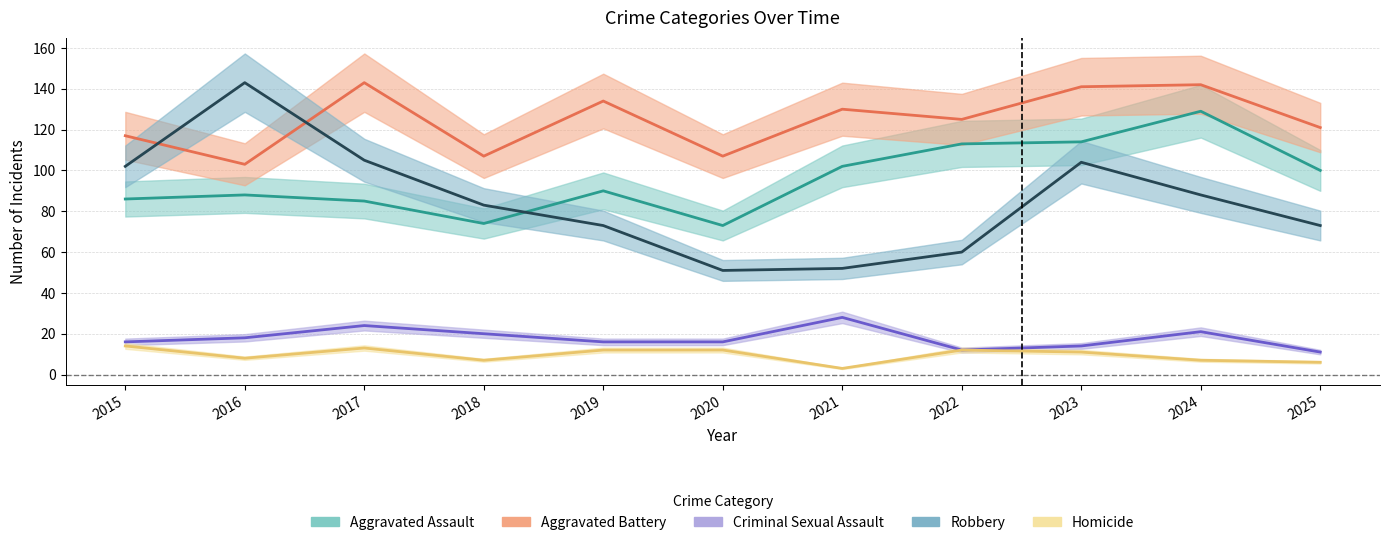

What is the difference between the maximum and minimum values in the Robbery series?

92